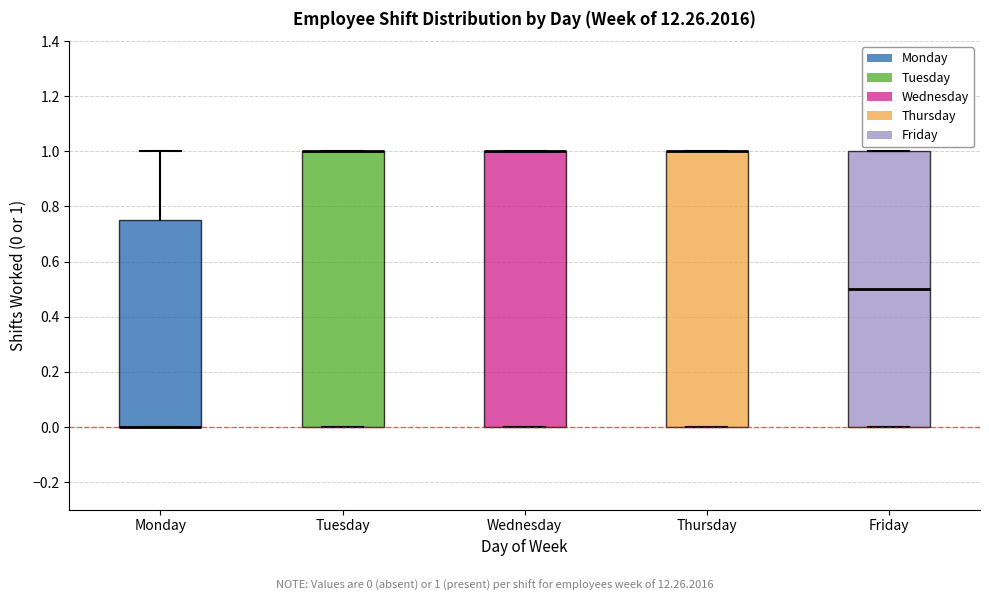

Where is the lower edge of the box for Tuesday on the y-axis? The values are not printed on the chart, so give them approximately, as read against the axis.

0.00